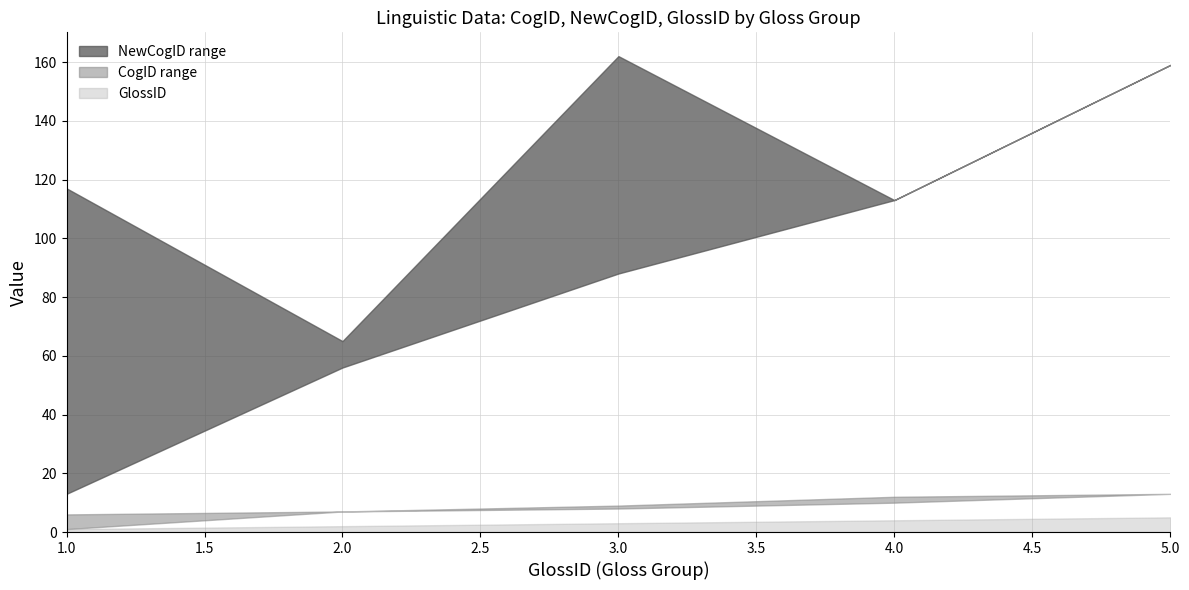

Reading left to right, what are all the values shown in this chart?

GlossID: 1	1	1	1	1	1	1	1	1	2	2	2	2	2	2	2	2	3	3	3	3	3	3	3	3	4	4	4	4	4	4	4	4	4	5	5	5	5	5	5
CogID: 1	5	3	2	6	1	4	1	5	7	7	7	7	7	7	7	7	8	8	8	8	8	8	8	9	11	11	12	12	12	12	12	12	10	13	13	13	13	13	13
NewCogID: 117	13	33	71	107	16	117	16	71	63	65	65	56	56	56	65	65	162	162	162	162	162	162	162	88	113	113	113	113	113	113	113	113	113	159	159	159	159	159	159